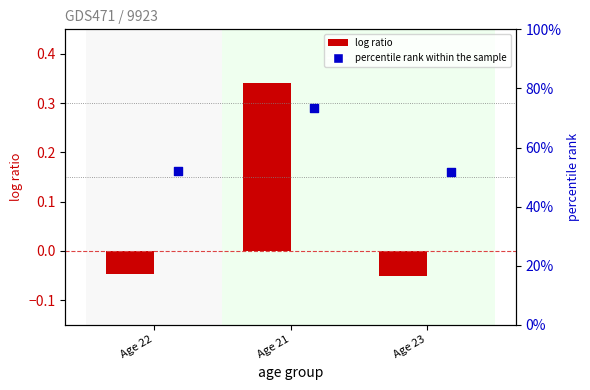

What is the total value across all series at Age 23?

0.5